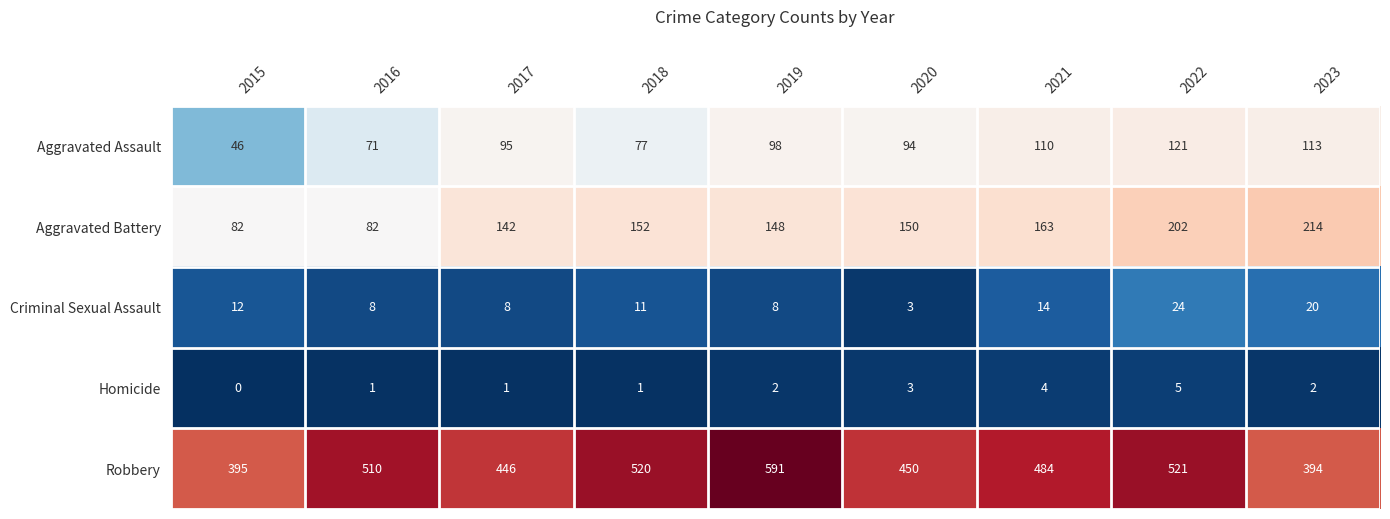

What is the average value of the Aggravated Battery series?

148